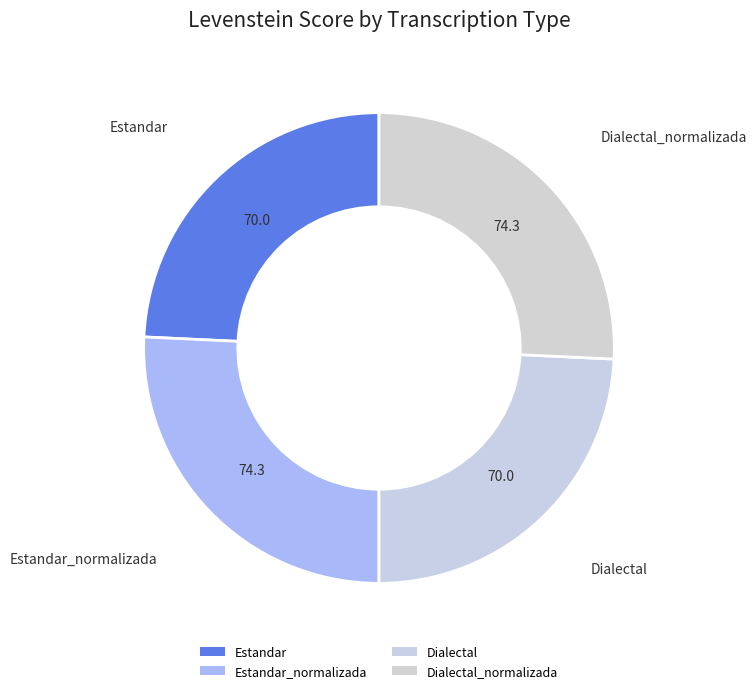

How many slices are in this pie chart?

4